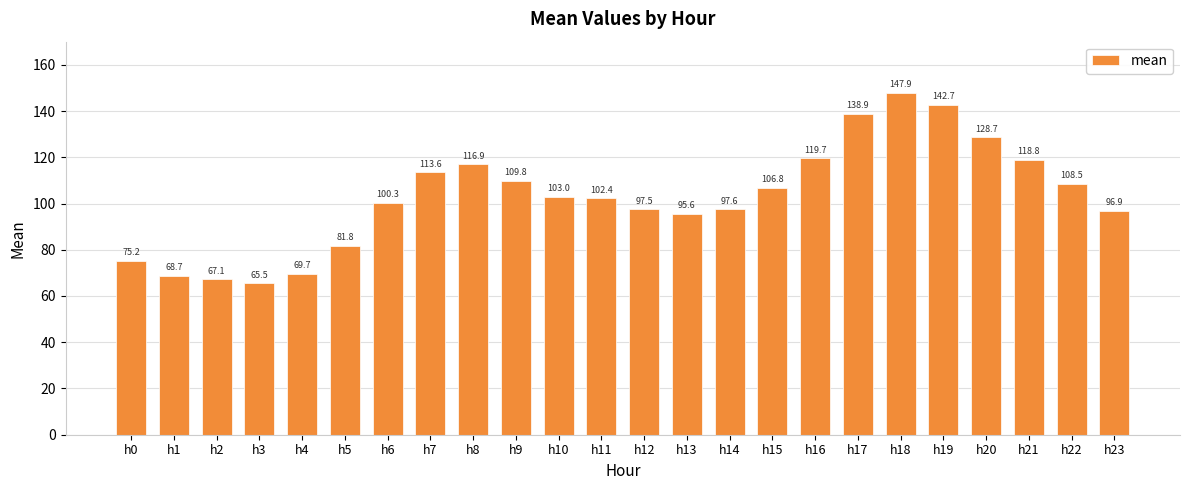

What is the greatest value displayed?

147.9